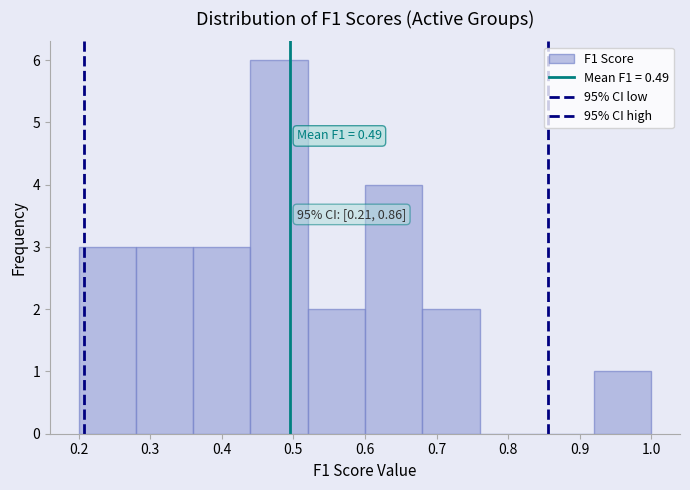

Over which range of the x-axis is the bar tallest?

0.44 to 0.52